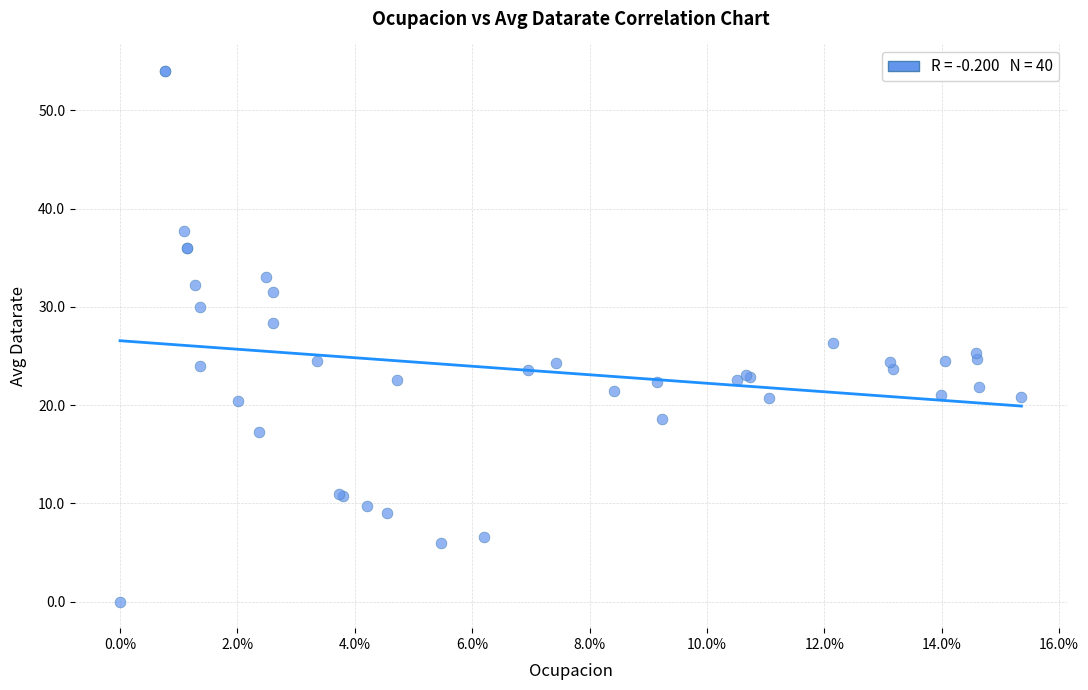

What Y value in the scatter plot is closest to 27?

26.3